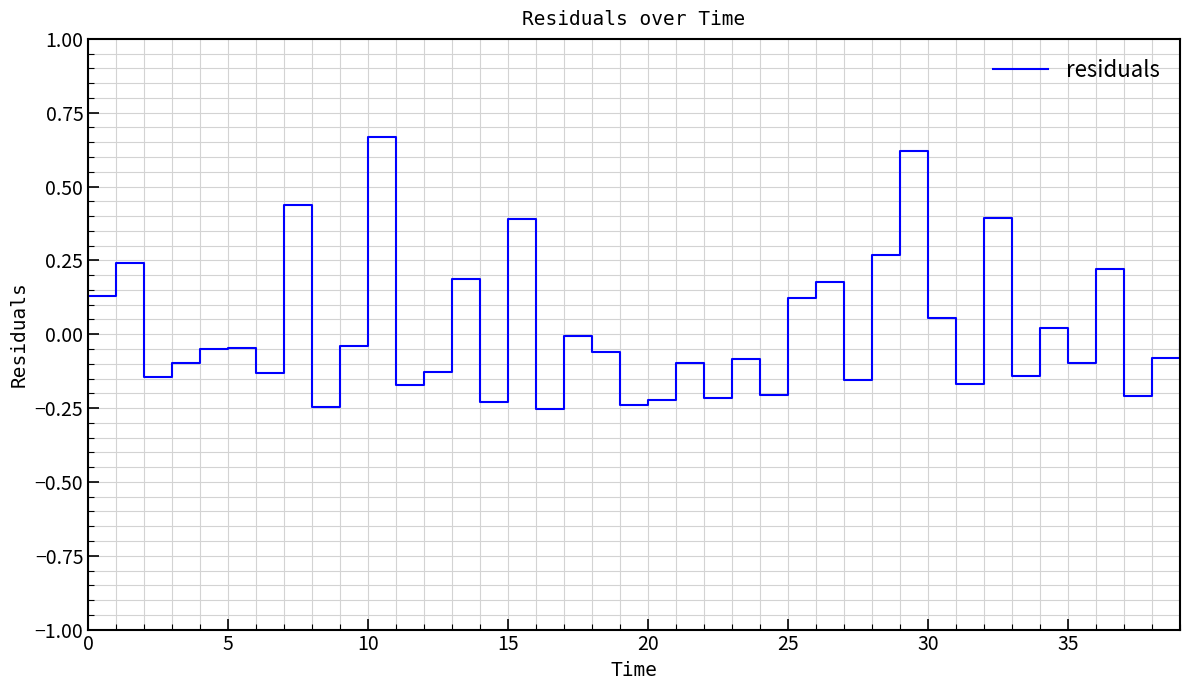

What is the difference between the maximum and minimum values?

0.9